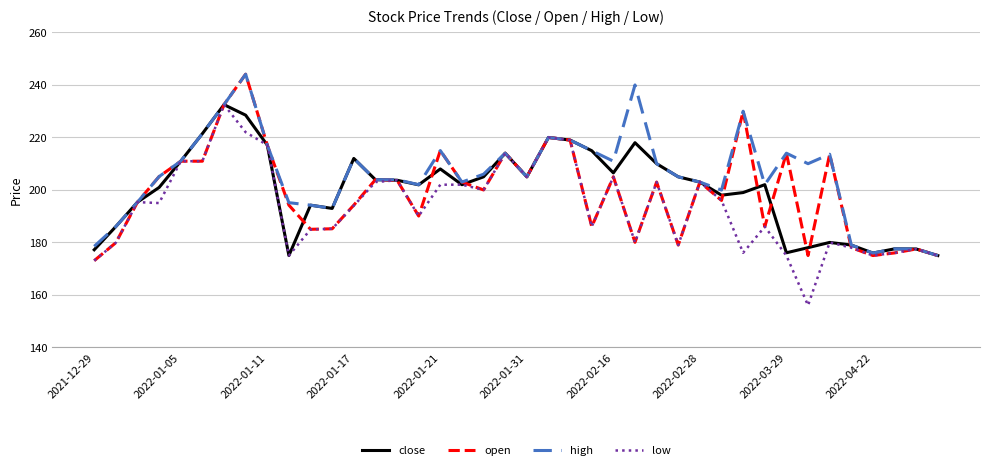

What is the highest value of the low series?

232.5